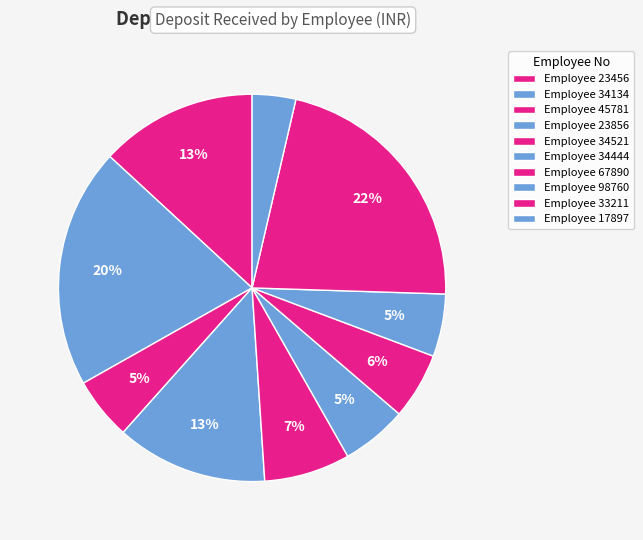

How many segments does this pie chart have?

10